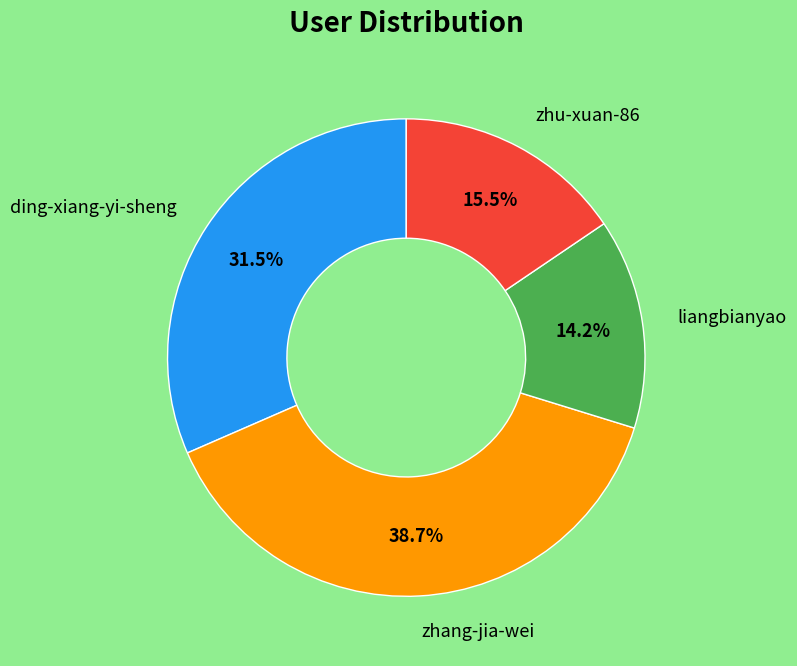

Is there any slice that represents more than half of the pie?

No